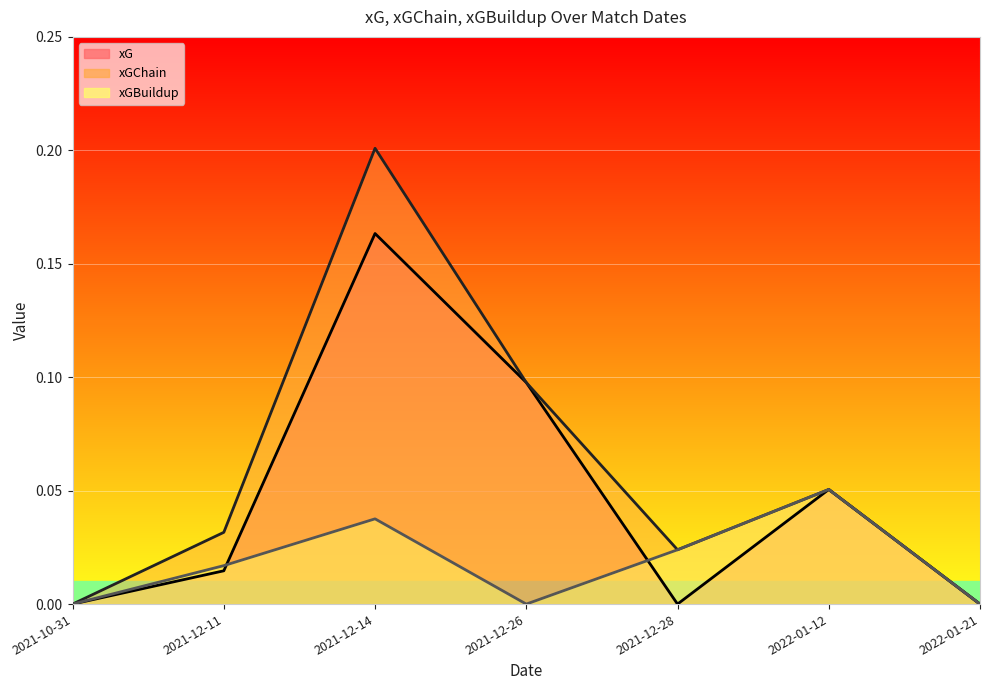

True or false: xGBuildup and xGChain cross at least once.

False